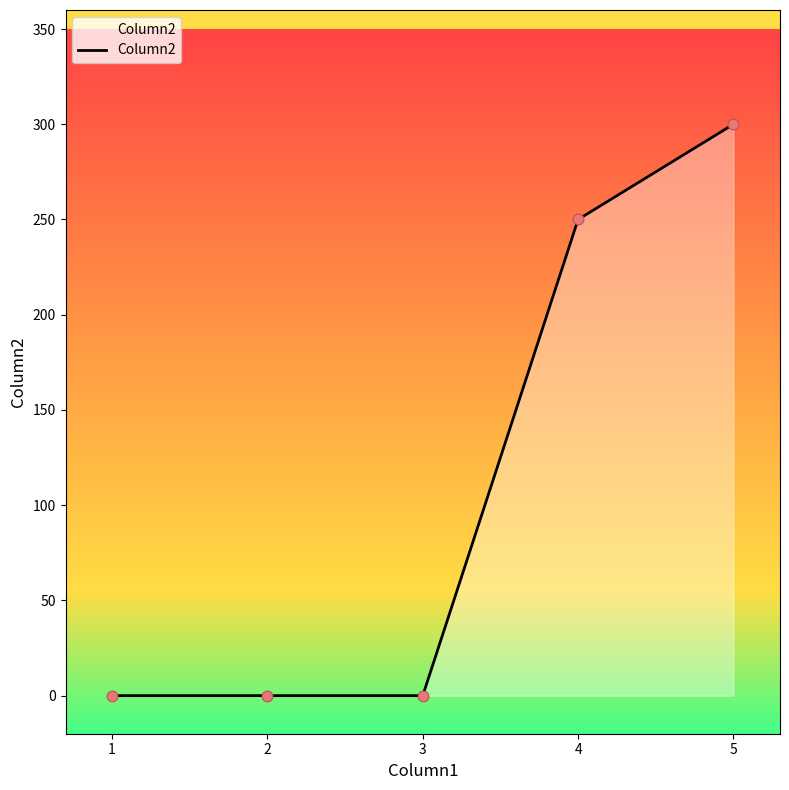

Between 1 and 4, which is larger?

4